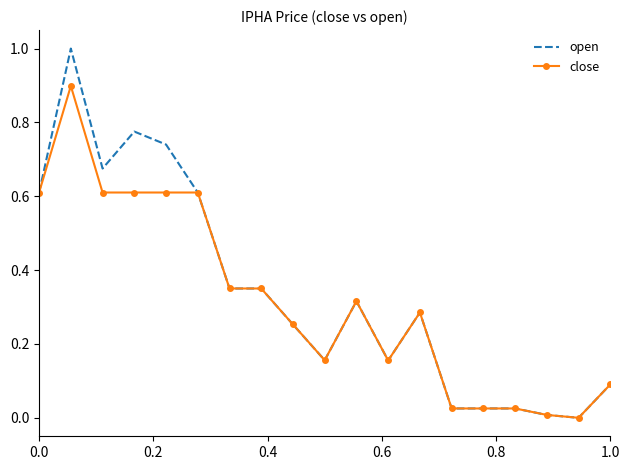

What is the maximum value for open?

1.0